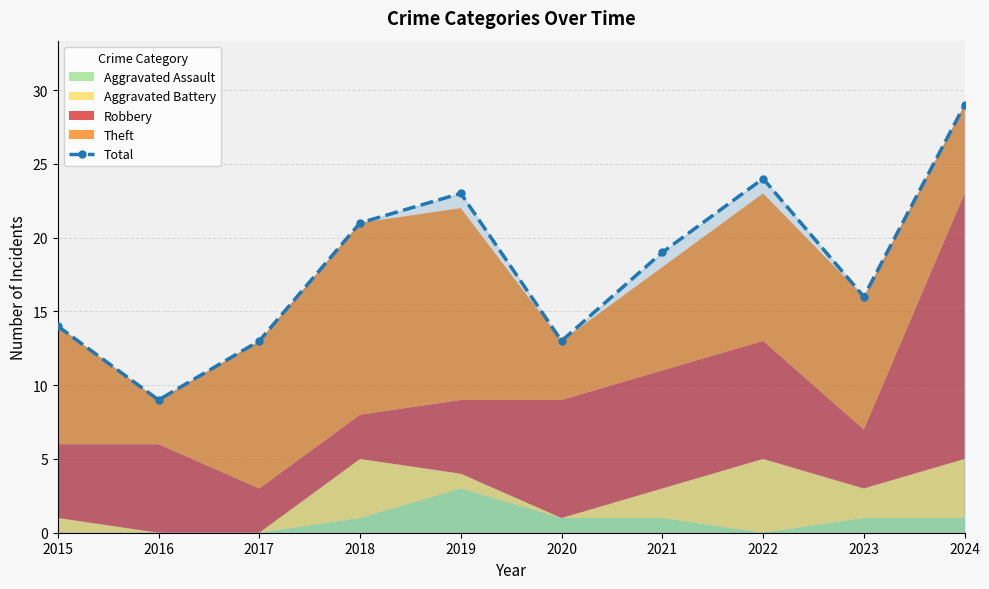

Rank the categories by value from lowest to highest.

2016, 2017, 2020, 2015, 2023, 2021, 2018, 2019, 2022, 2024